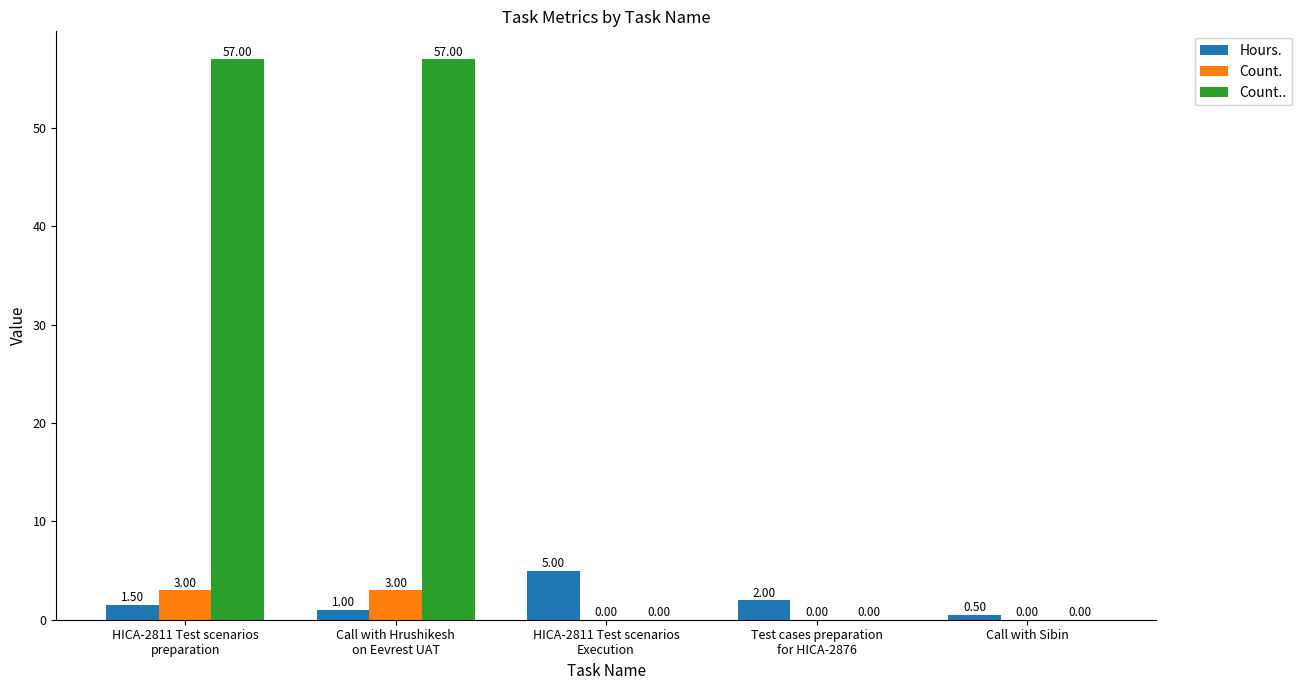

Which series has the largest total across all categories?

Count..